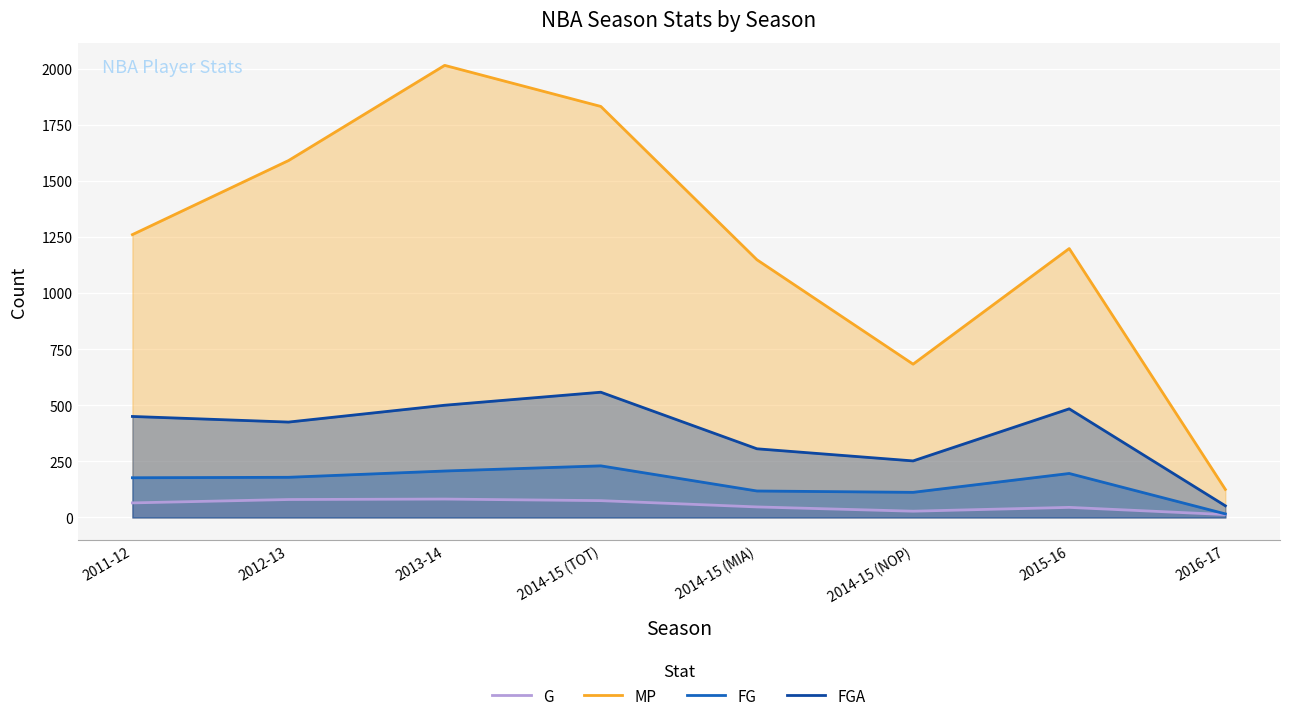

At how many categories does at least one series exceed 83?

8